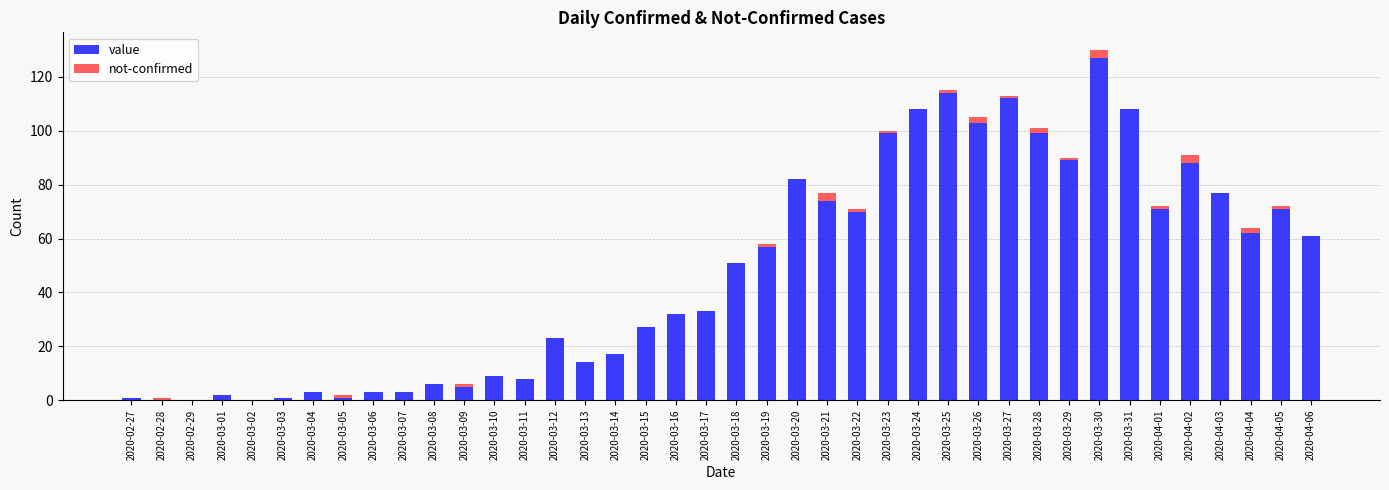

What is the sum of all value values?

1911